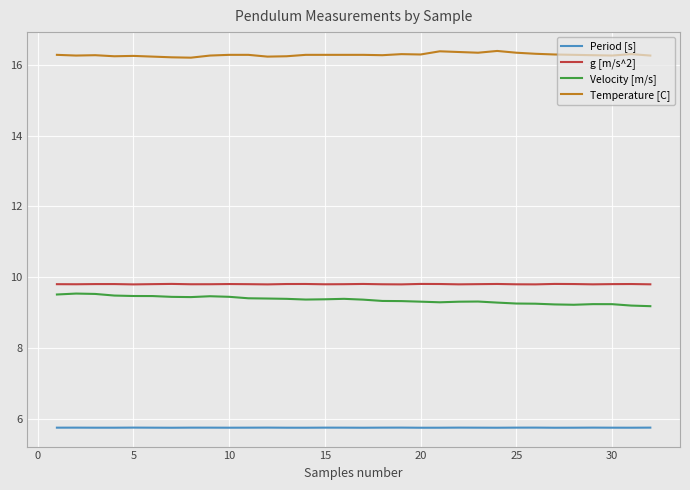

How many lines are shown in the chart?

4